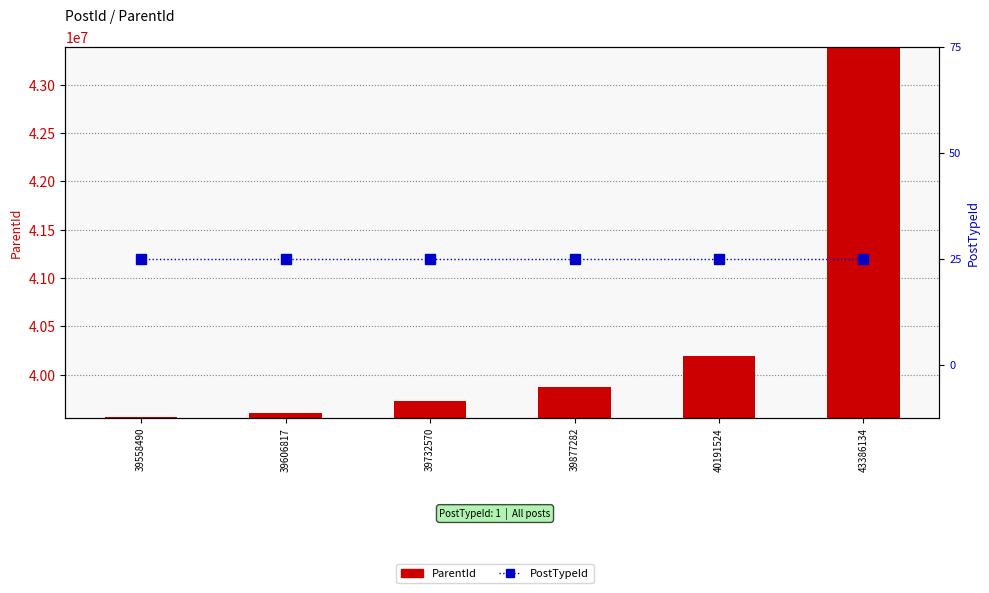

Where does the ParentId series first go above 39877282?

40191524